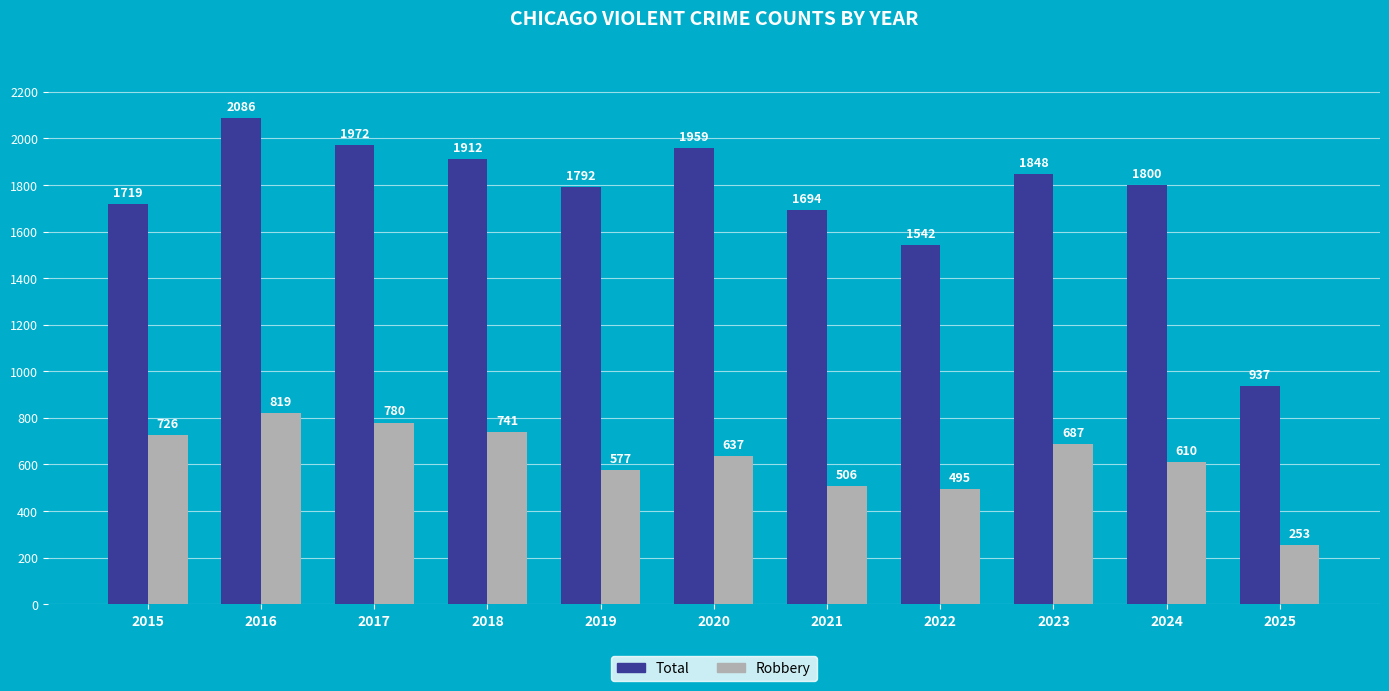

At which label is Total closest to 1511?

2022